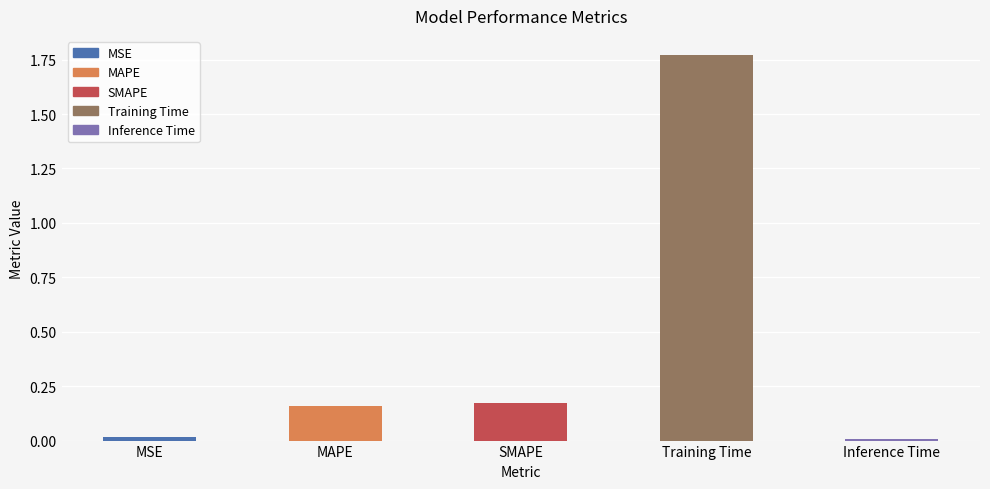

At which label is the value closest to 0?

Inference Time